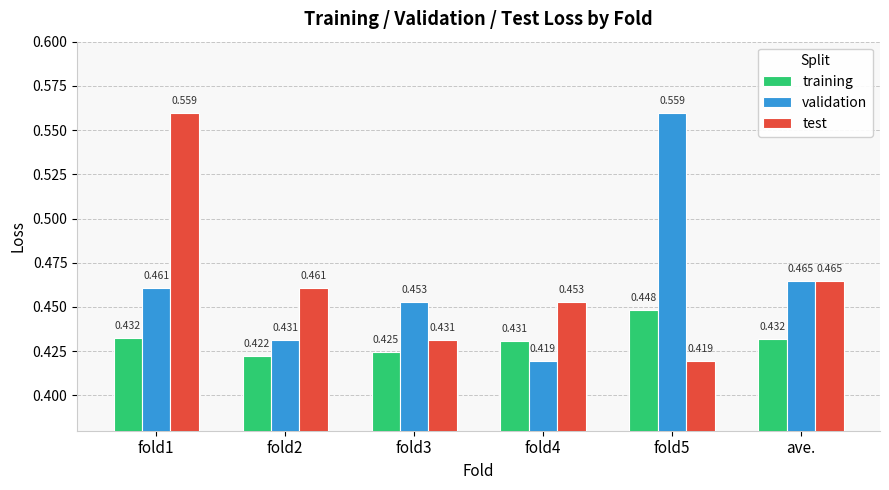

What is the label of the 3rd bar from the right?

fold4